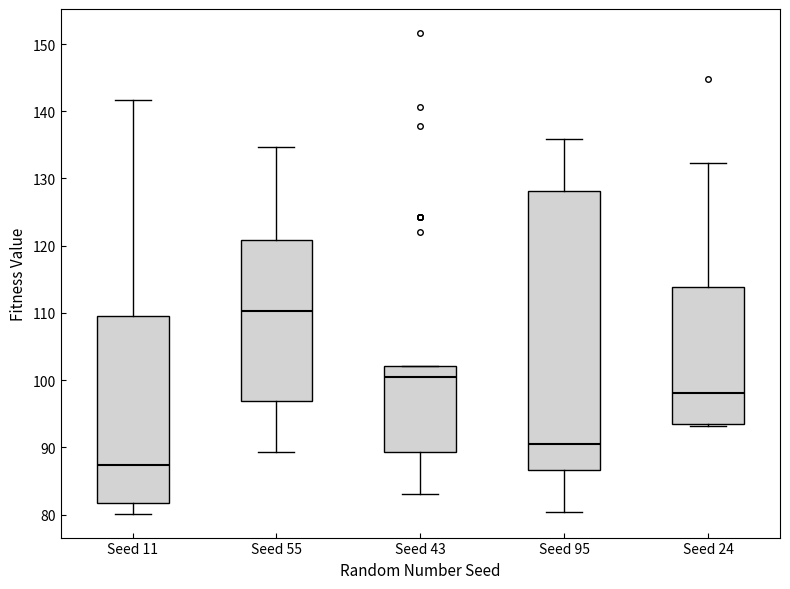

Where does the lower whisker of the box for Seed 95 end on the y-axis? The values are not printed on the chart, so give them approximately, as read against the axis.

80